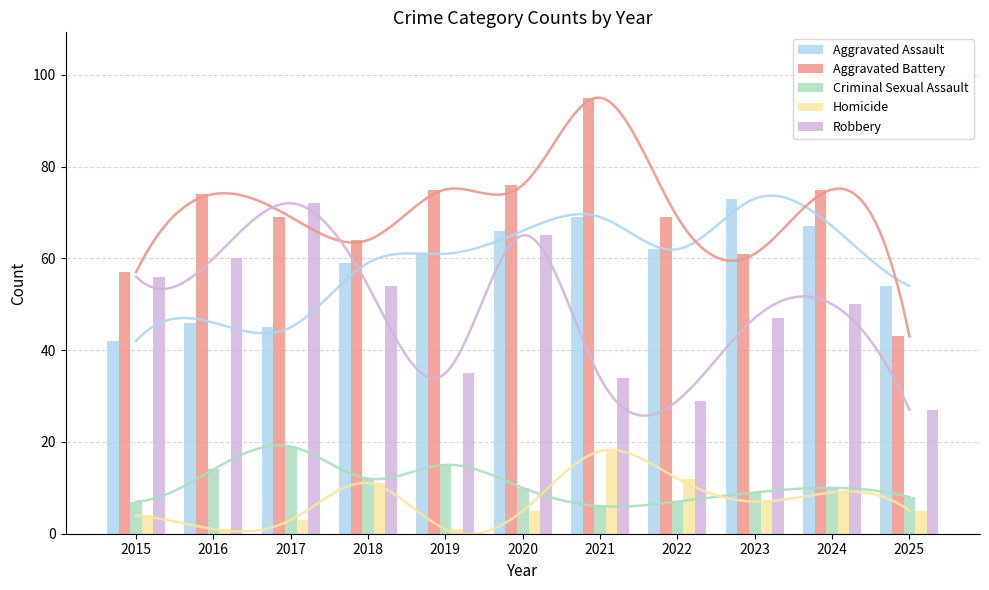

How many data points in Homicide are less than 5?

4